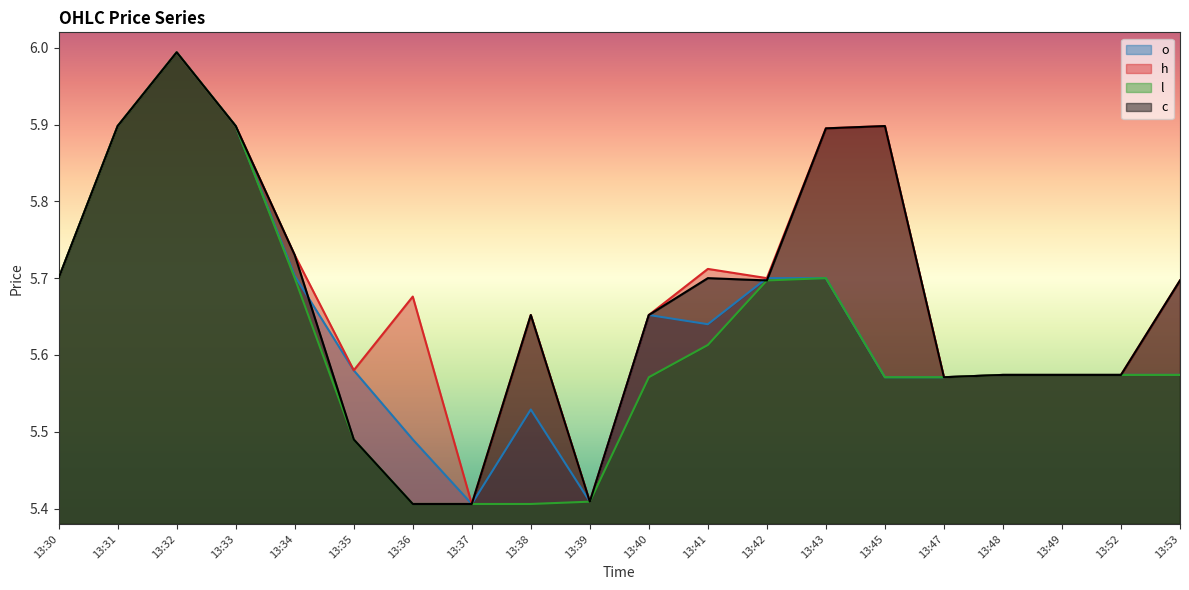

What is the sum of the c values at 13:47 and 13:39?

11.0